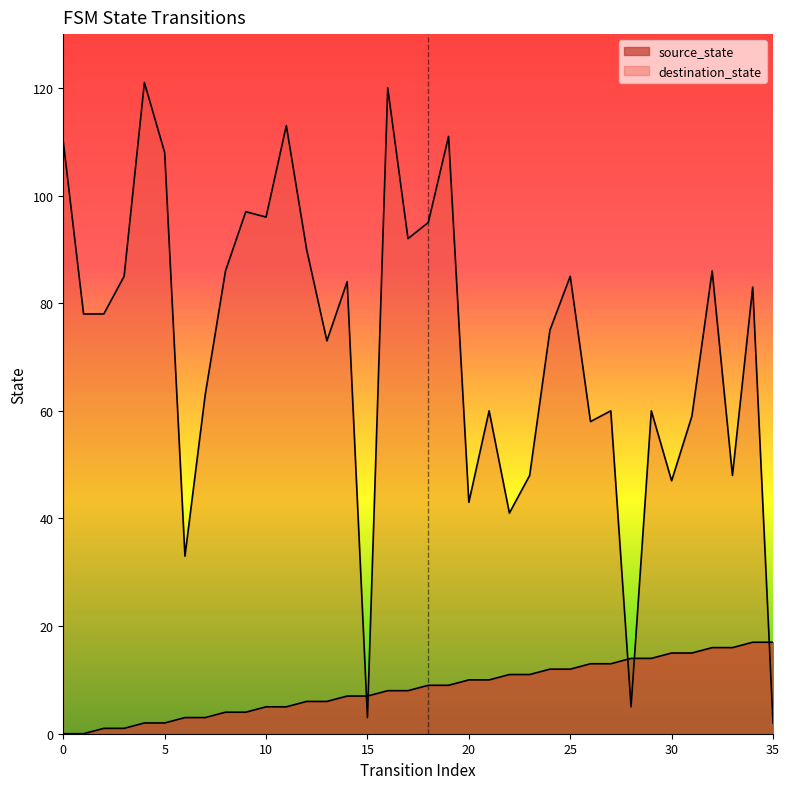

What is the difference between the destination_state values at 26 and 29?

2